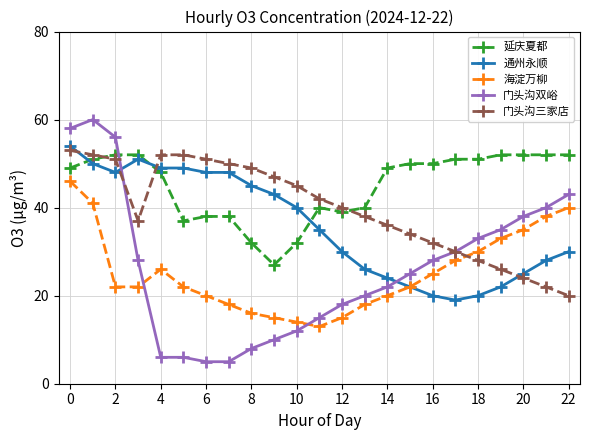

What is the smallest value displayed?

5